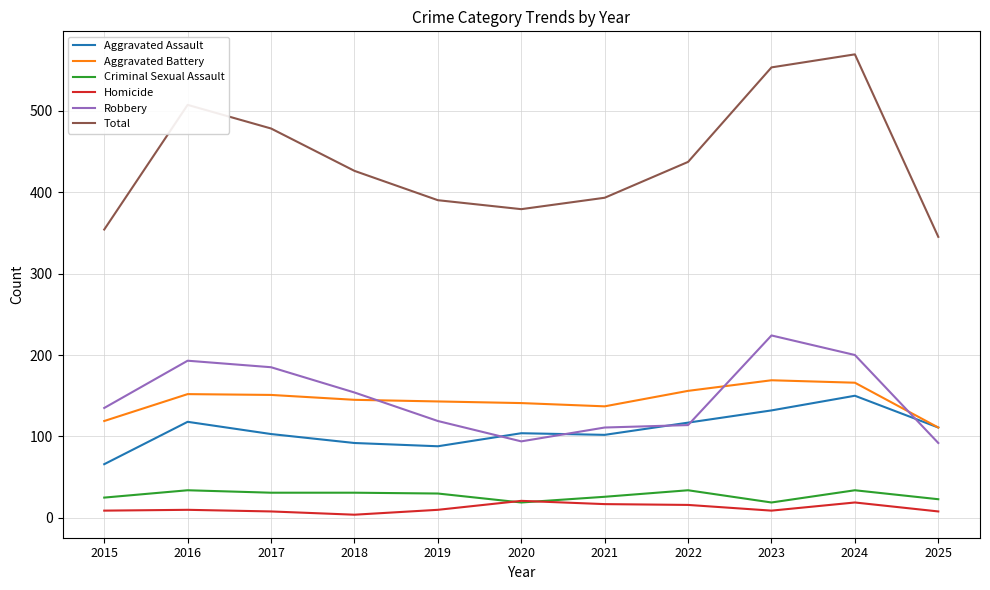

What is the spread (max minus min) of values at 2021?

376